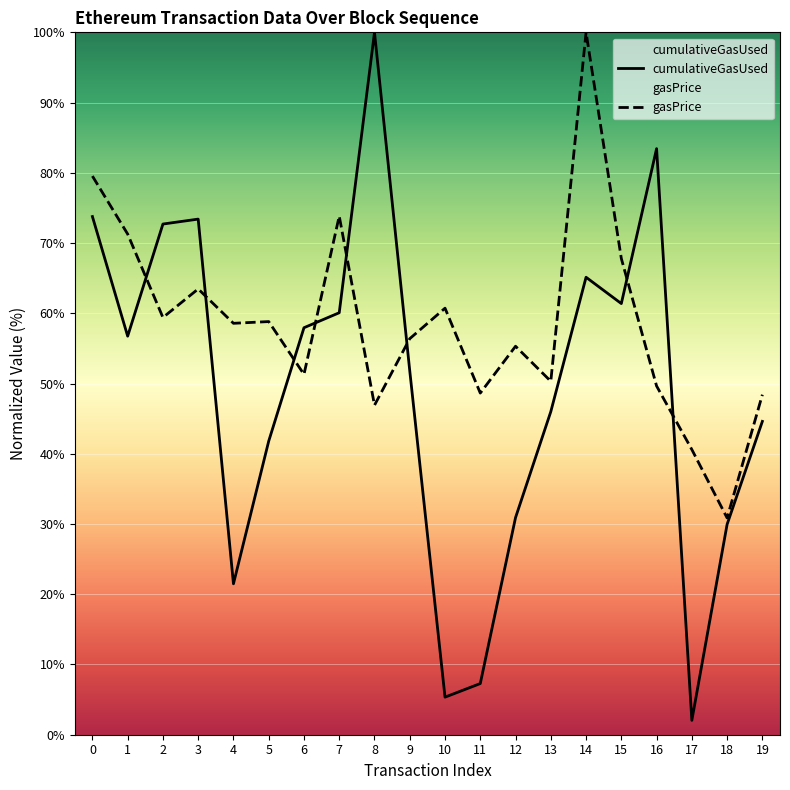

At which category is the sum across all series the highest?

14